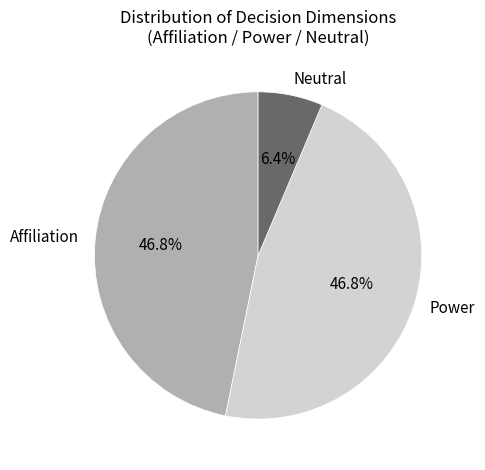

Which slice is the smallest?

Neutral